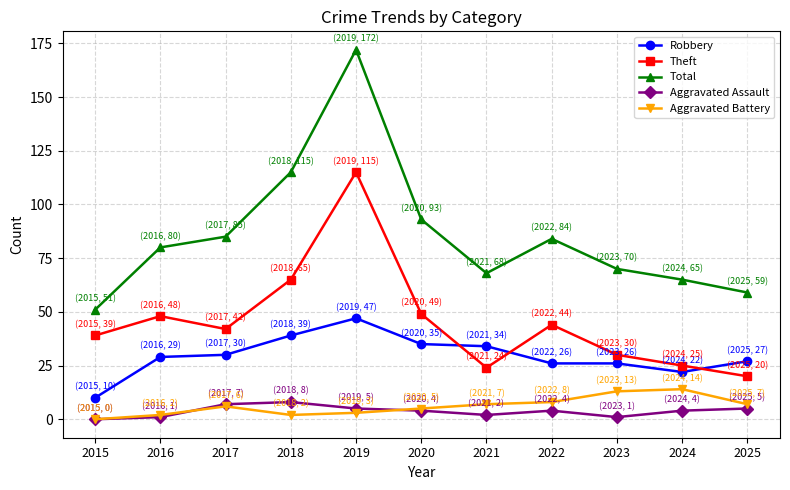

The value of Total at 2021 is 68. True or false?

True